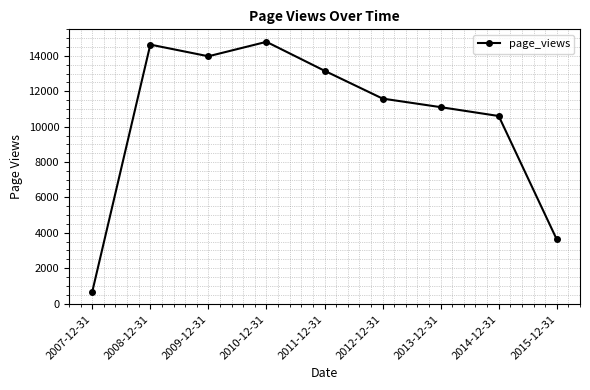

True or false: the data shows 21907 at 2009-12-31.

False